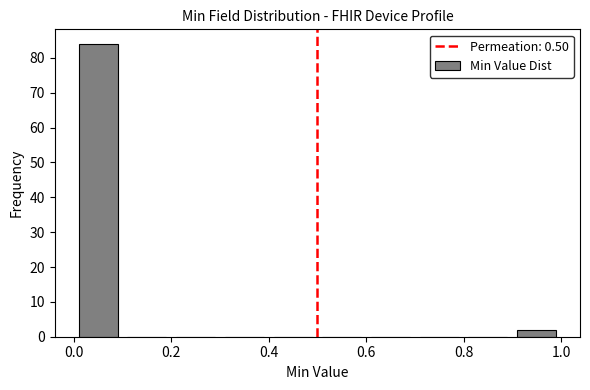

What is the height of the bar covering 0.9 to 1.0 on the x-axis? The values are not printed on the chart, so give them approximately, as read against the axis.

2